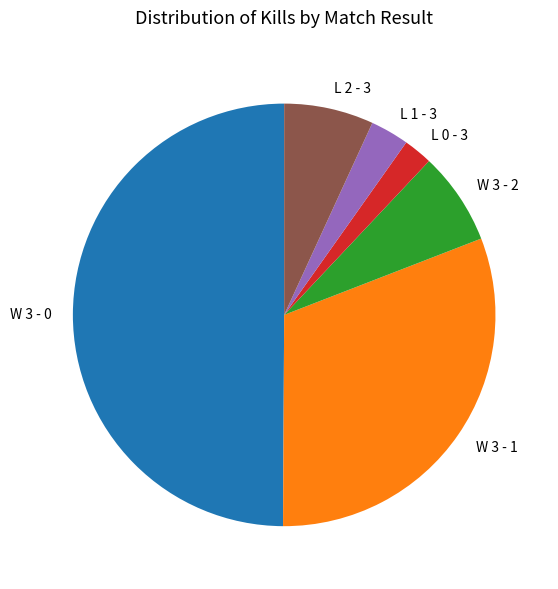

Is W 3 - 2 the majority of the pie?

No